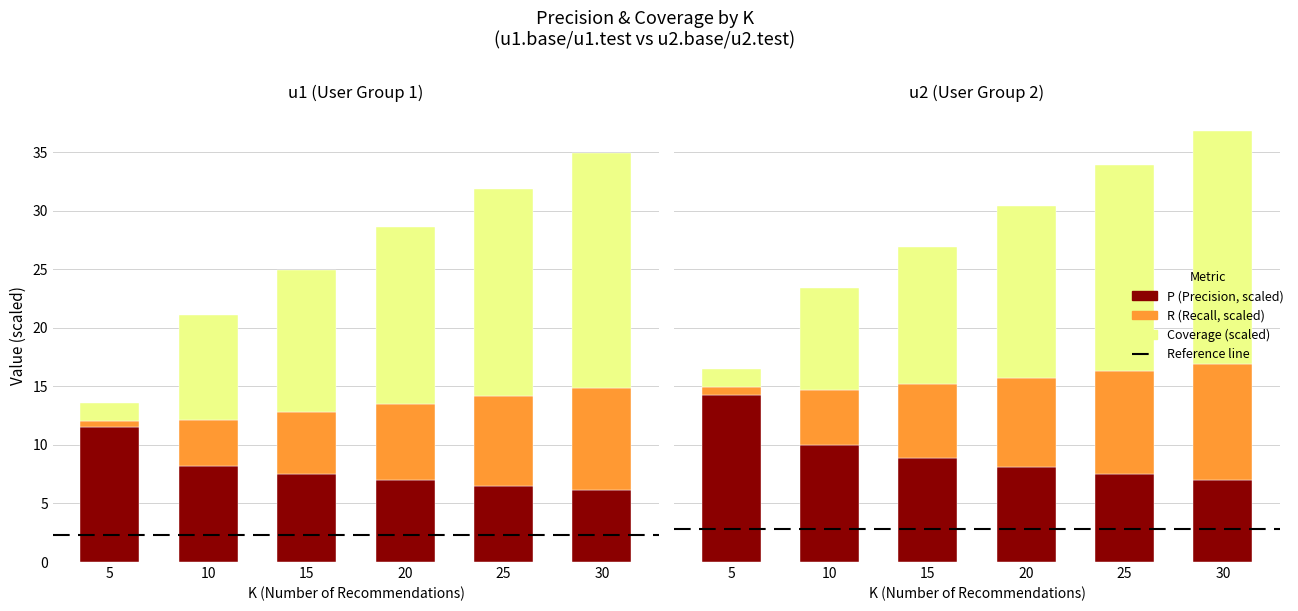

Reading left to right, what are all the values shown in this chart?

u1_P: 11.5	8.2	7.5	7.0	6.5	6.2
u1_R: 0.5	3.9	5.3	6.6	7.7	8.7
u1_Coverage: 1.6	9.0	12.1	15.1	17.7	20.1
u2_P: 14.3	10.0	8.9	8.1	7.5	7.0
u2_R: 0.7	4.7	6.3	7.6	8.8	9.9
u2_Coverage: 1.5	8.7	11.7	14.6	17.6	19.9